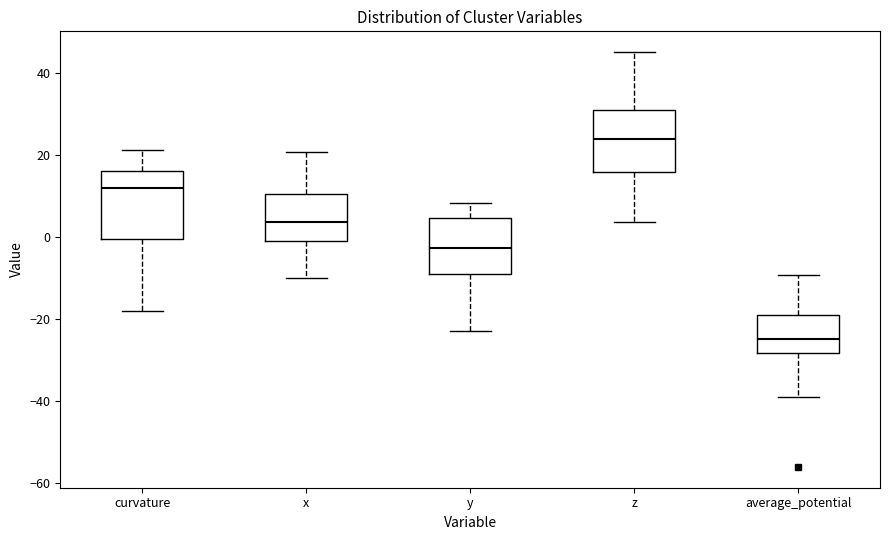

Where does the upper whisker of the box for average_potential end on the y-axis? The values are not printed on the chart, so give them approximately, as read against the axis.

-10